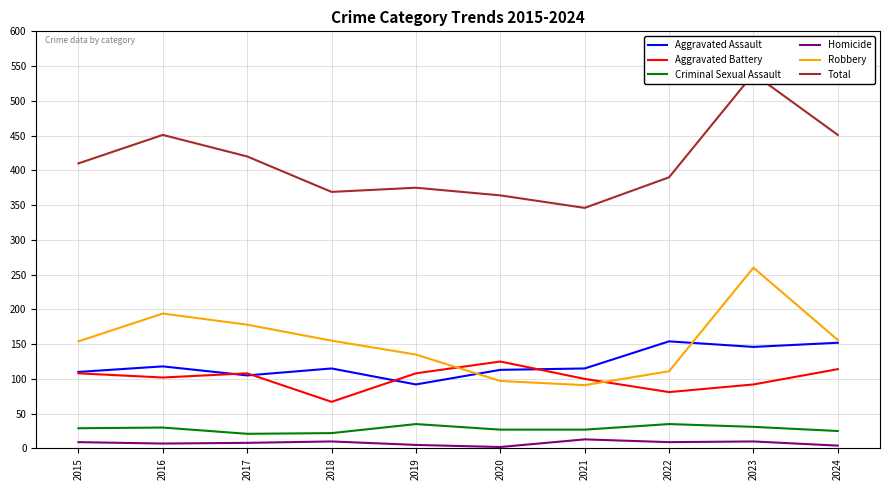

The value of Robbery at 2019 is 135. True or false?

True